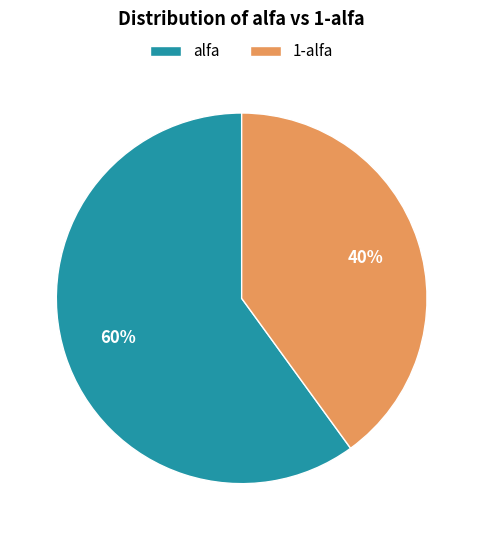

What is the largest slice in the pie chart?

alfa